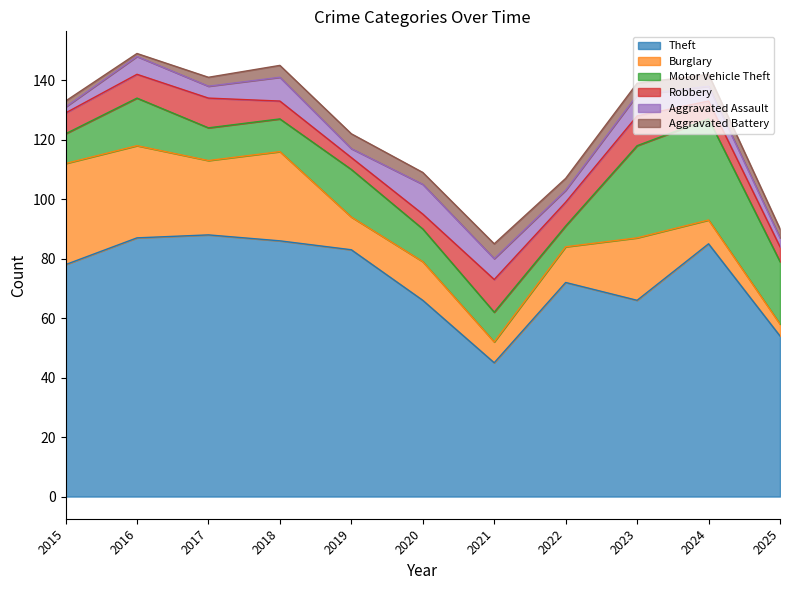

Rank the series by their maximum value, from lowest to highest.

Aggravated Battery, Aggravated Assault, Robbery, Burglary, Motor Vehicle Theft, Theft